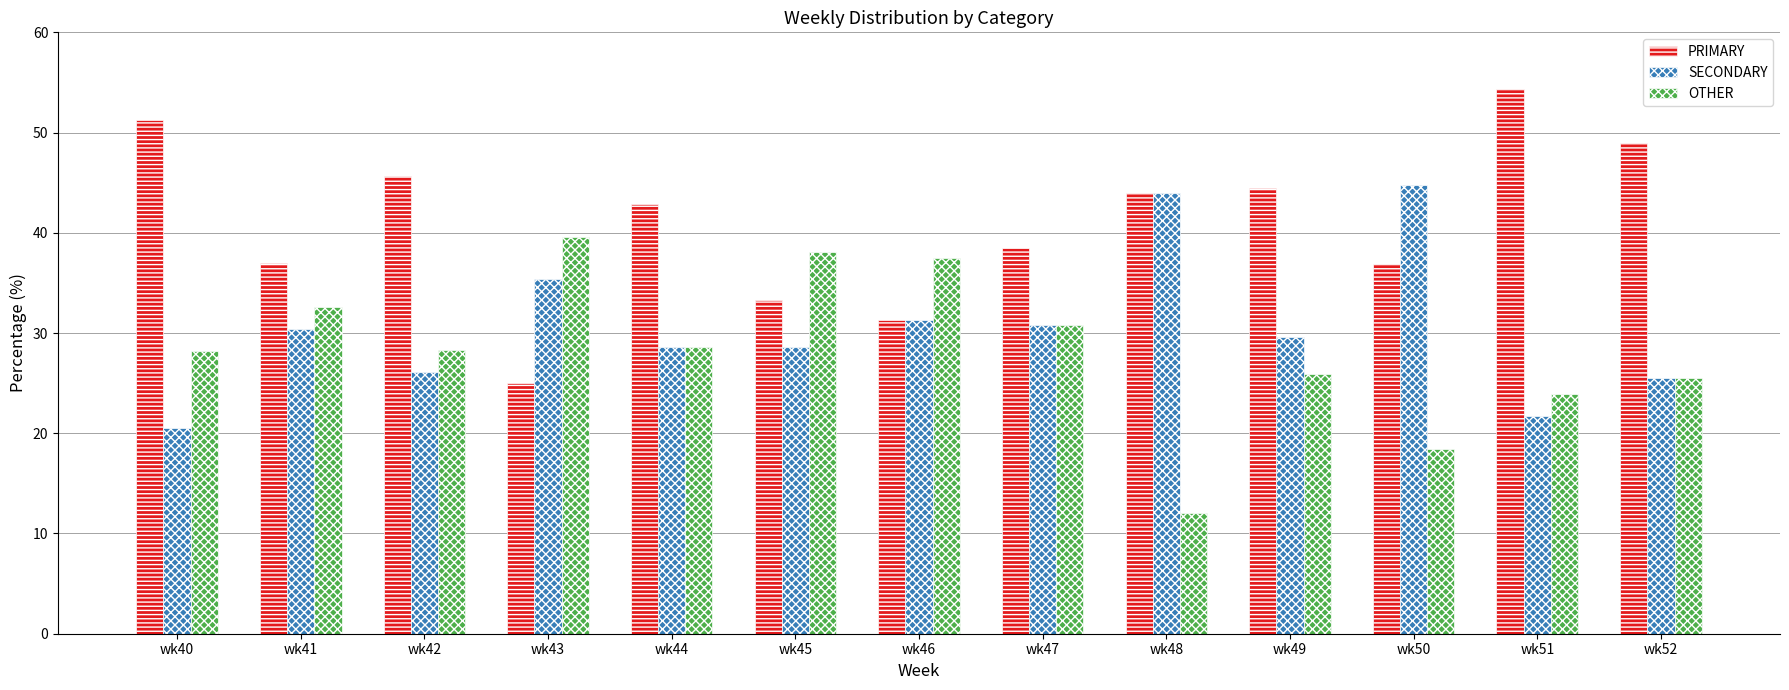

Which category has the lowest value in the SECONDARY series?

wk40